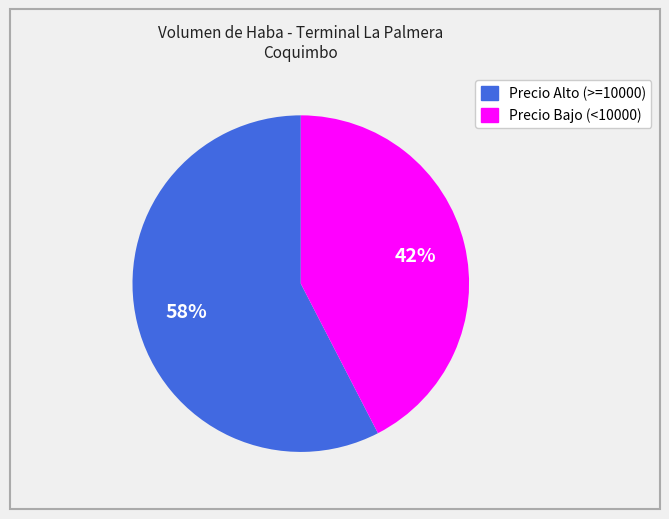

Is there a majority slice in this chart?

Yes